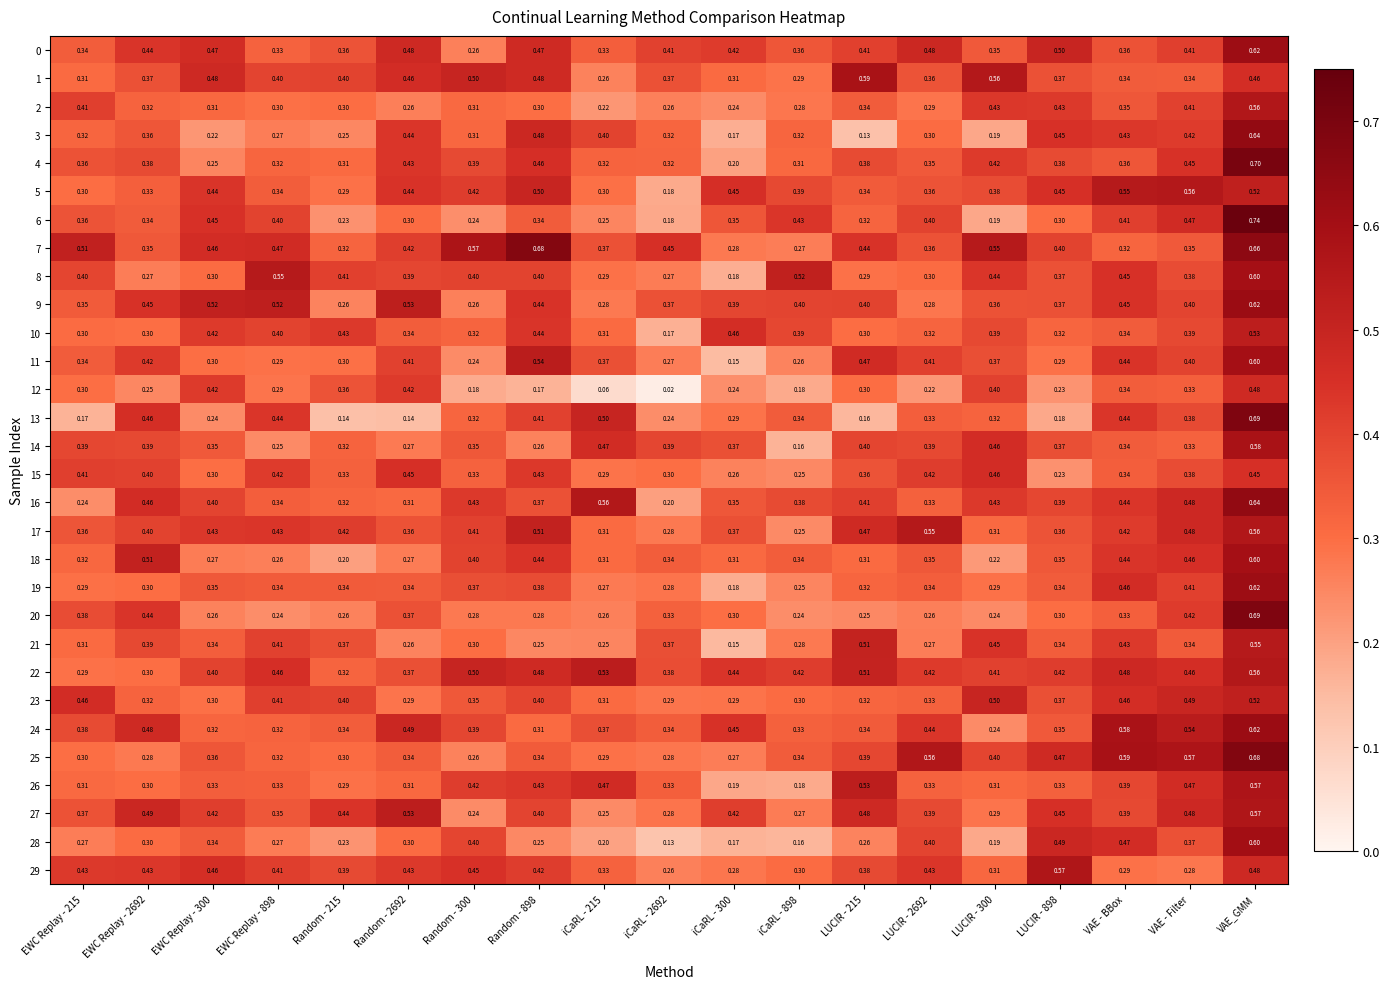

Is the value of 23 at Random - 300 greater than the value of 14 at EWC Replay - 2692?

No